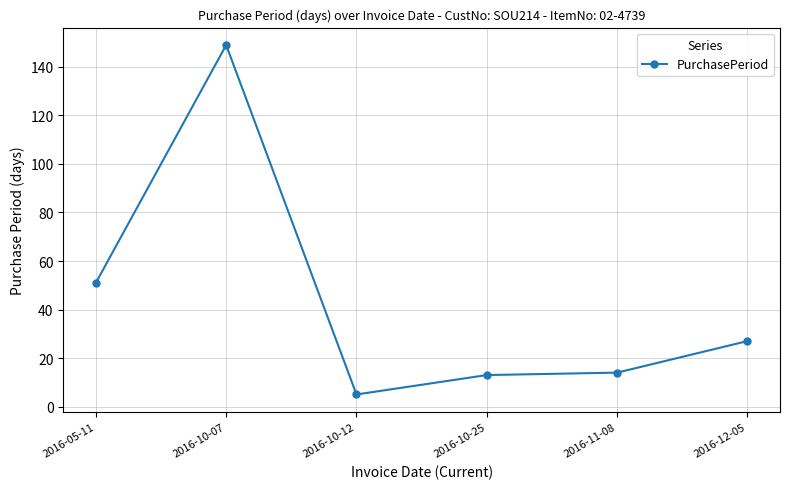

At which label is the value closest to 77?

2016-05-11